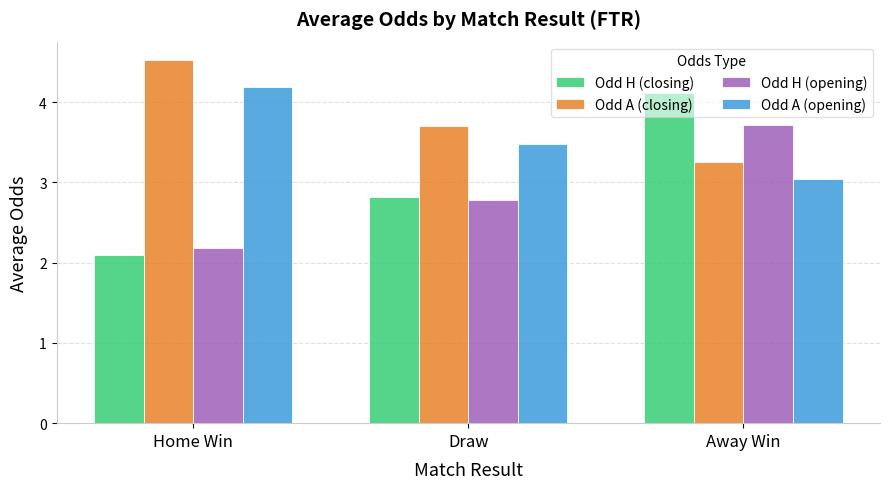

What position from the right is Home Win?

3